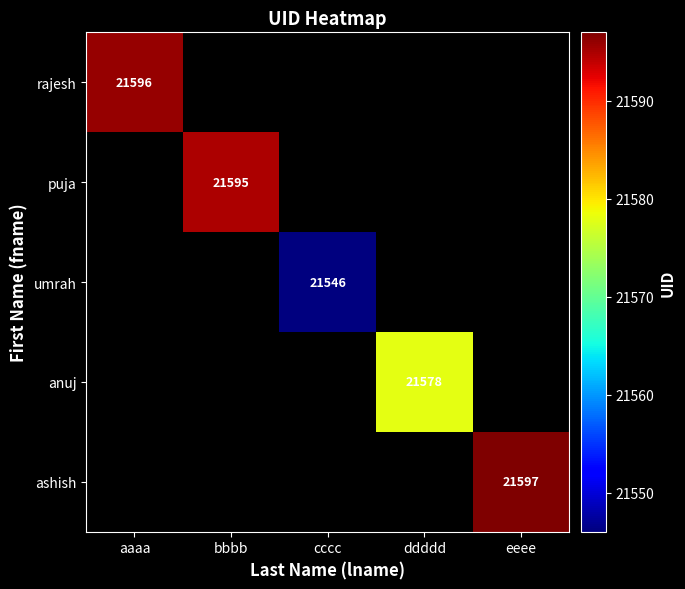

How many data points does each series have?

5